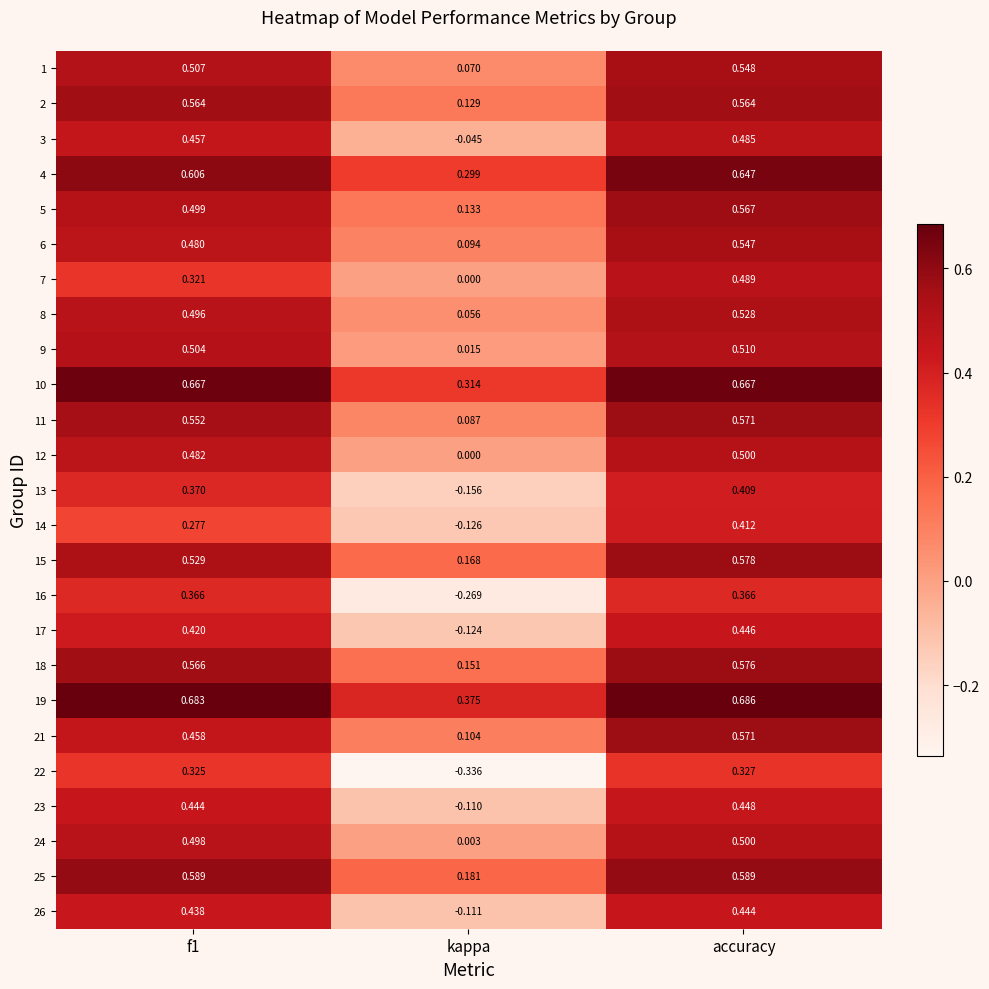

At which label is 25 closest to 0?

kappa